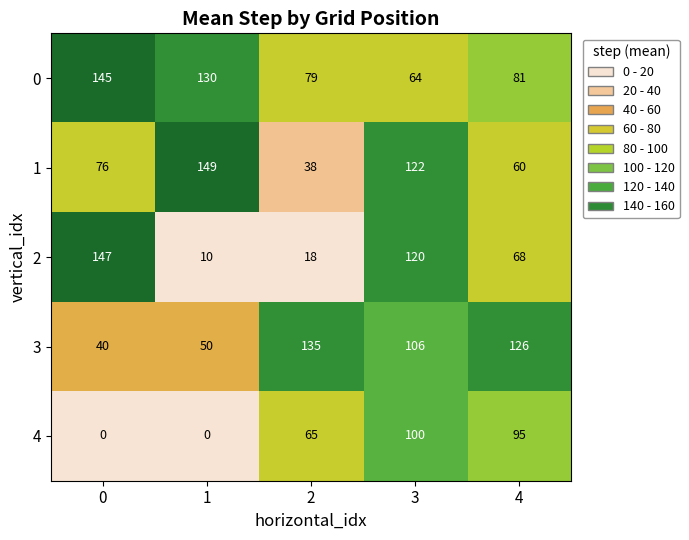

Reading left to right, extract all data points from this chart.

0: 145	130	79	64	81
1: 76	149	38	122	60
2: 147	10	18	120	68
3: 40	50	135	106	126
4: 0	0	65	100	95